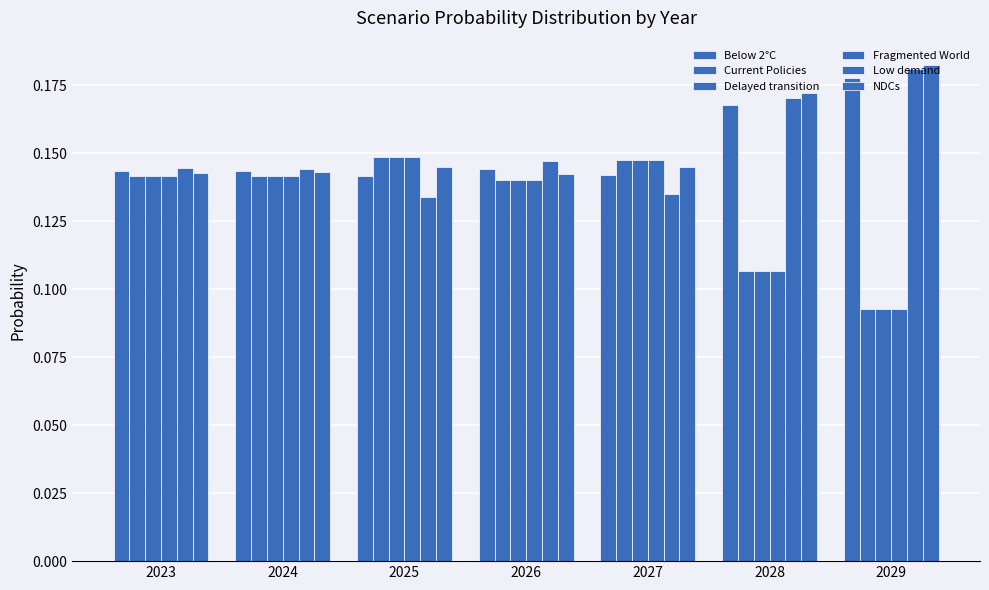

How many series are shown in this chart?

6